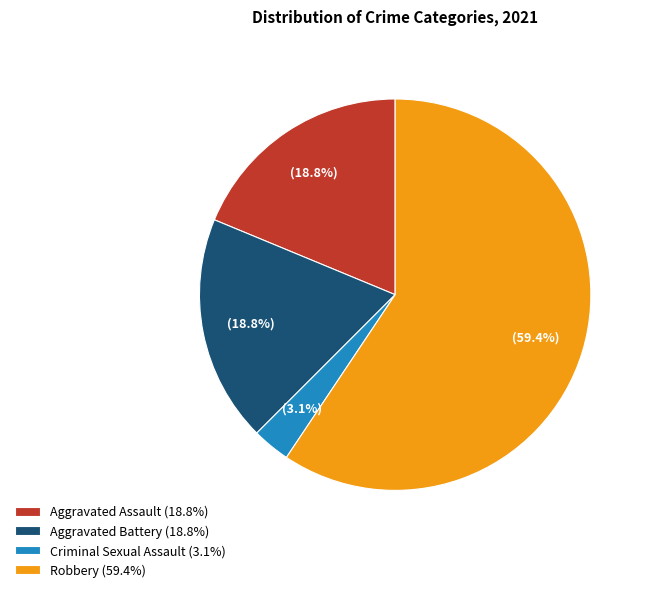

Combined, do Aggravated Battery (18.8%) and Robbery (59.4%) account for over 50%?

Yes